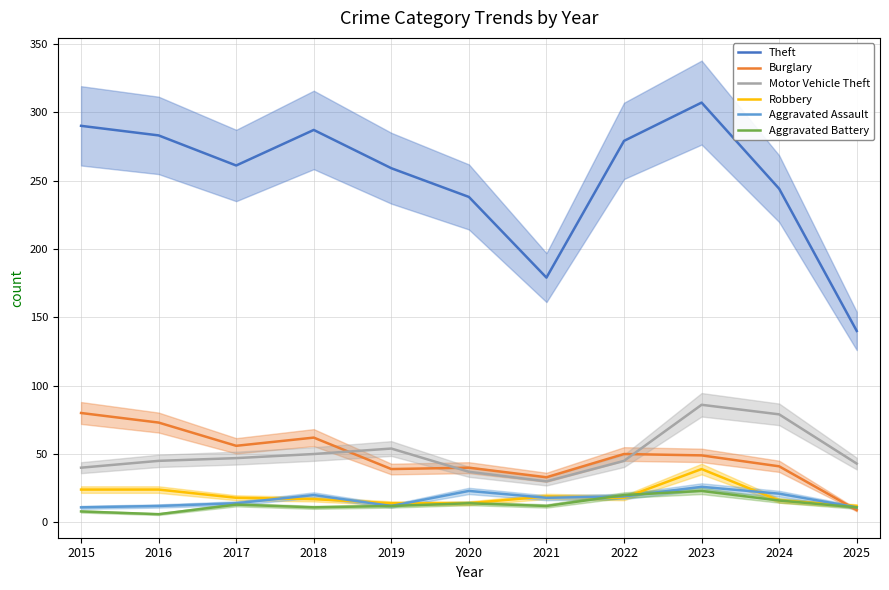

In Burglary, how many points are lower than both neighbors (excluding endpoints)?

3